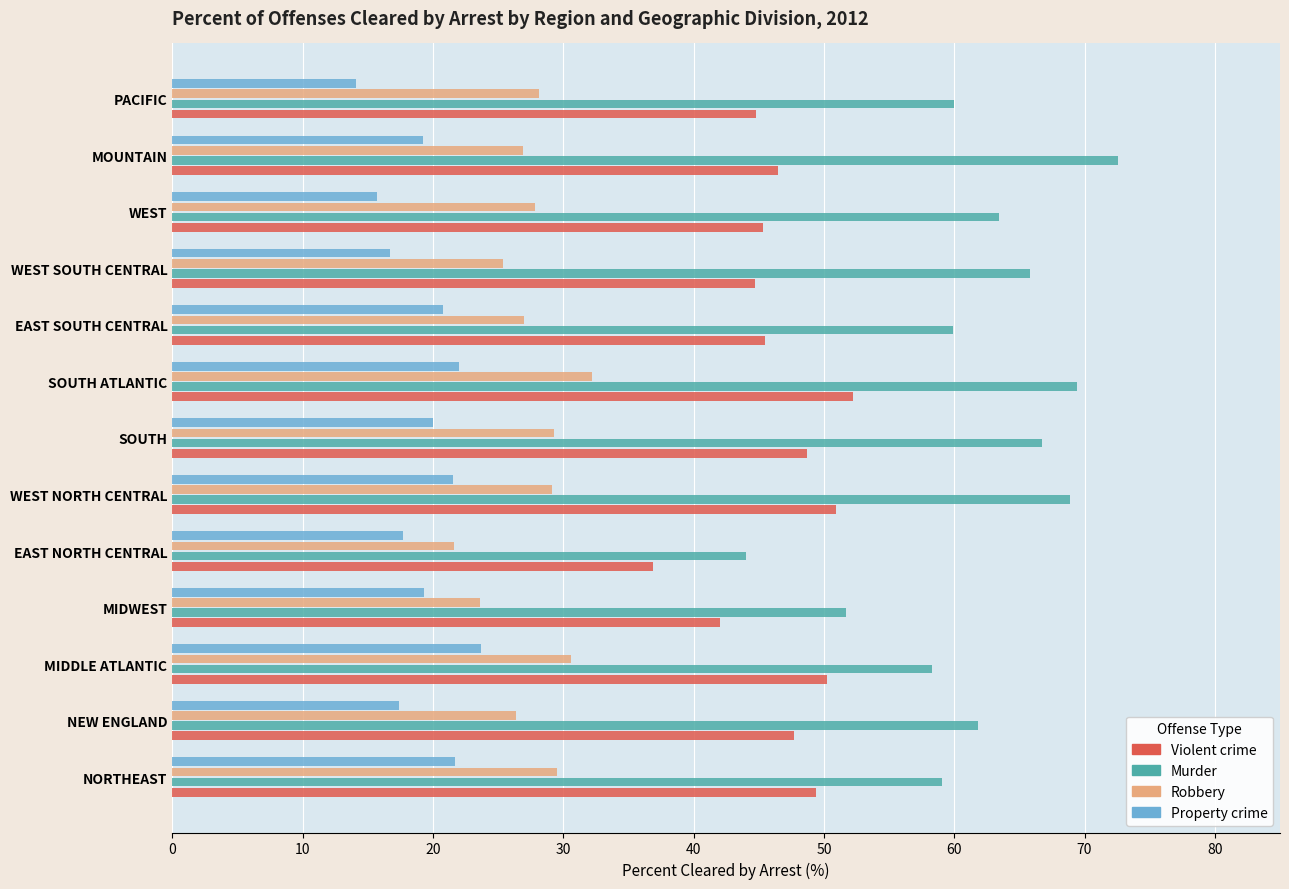

List the series in order of their peak value, highest first.

Murder, Violent crime, Robbery, Property crime